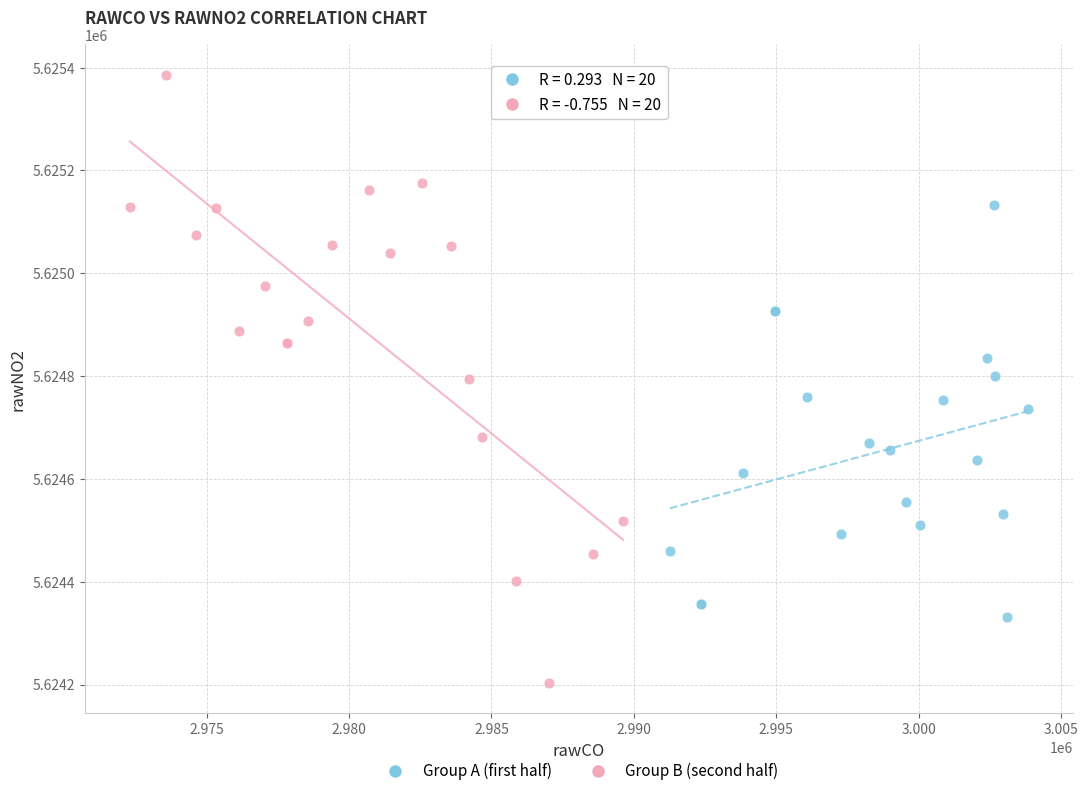

What are all the series names shown in the legend?

Group A (first half), Group B (second half)